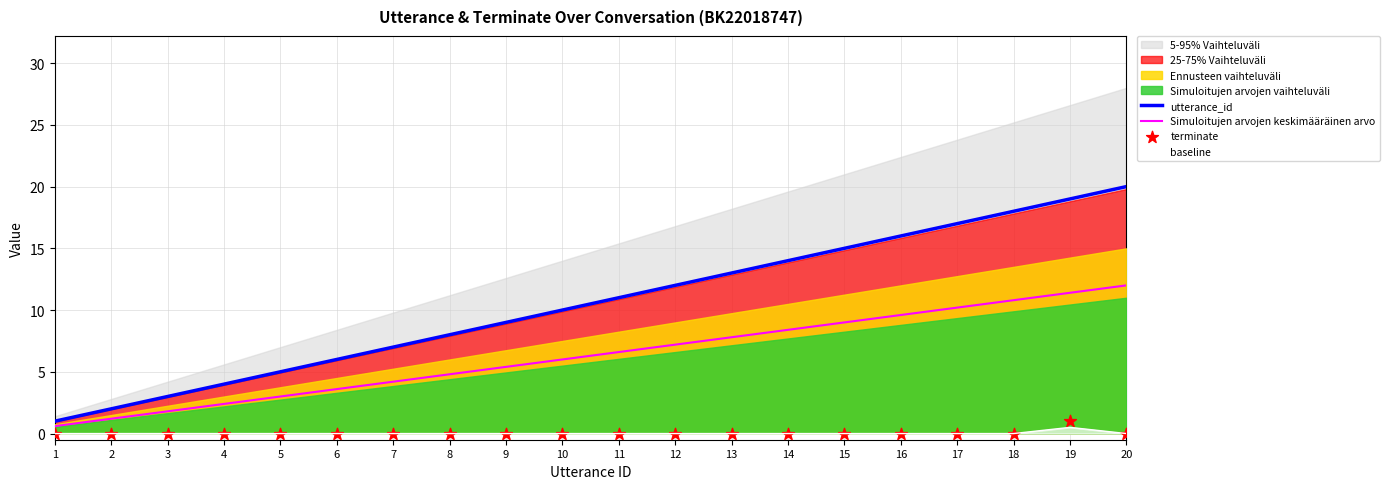

What is the total value across all series at 12?

19.2